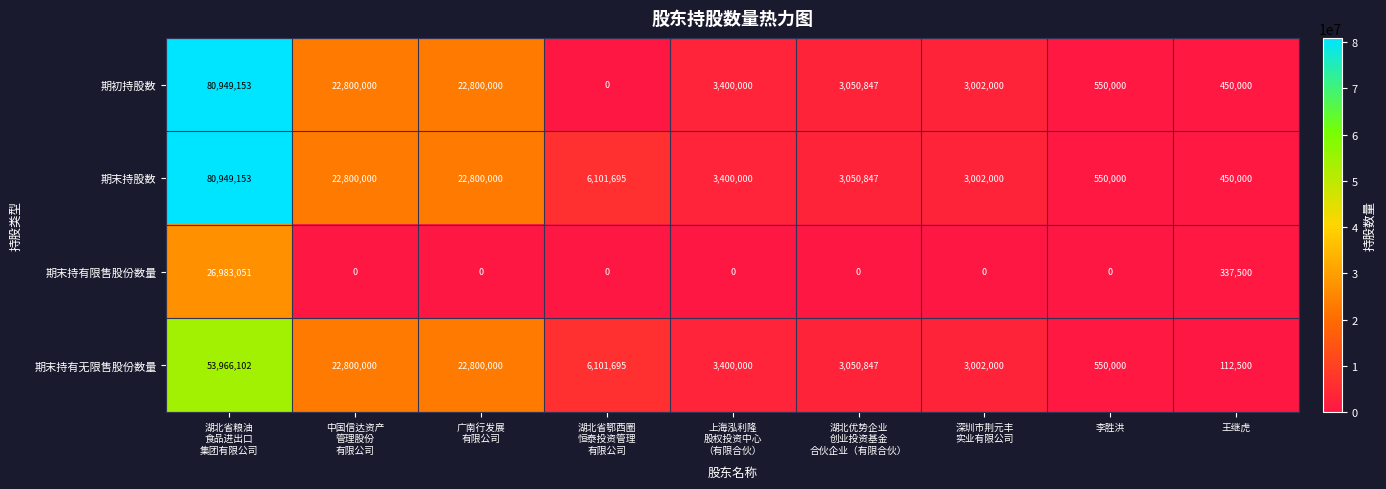

Which series has the widest spread of values?

期初持股数